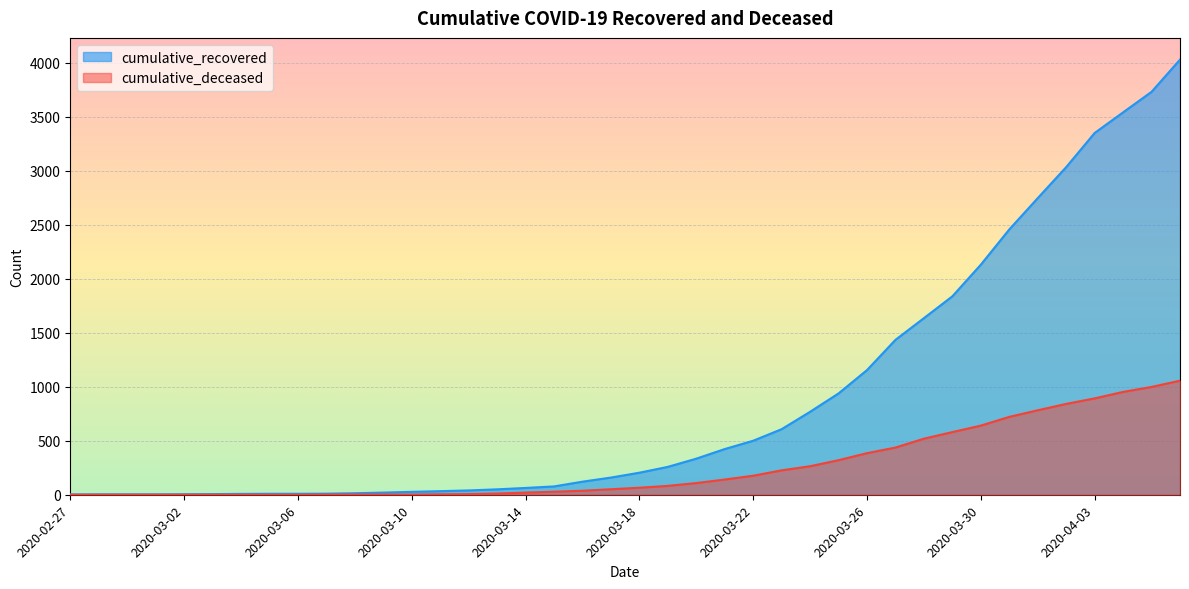

What is the greatest value displayed?

4028